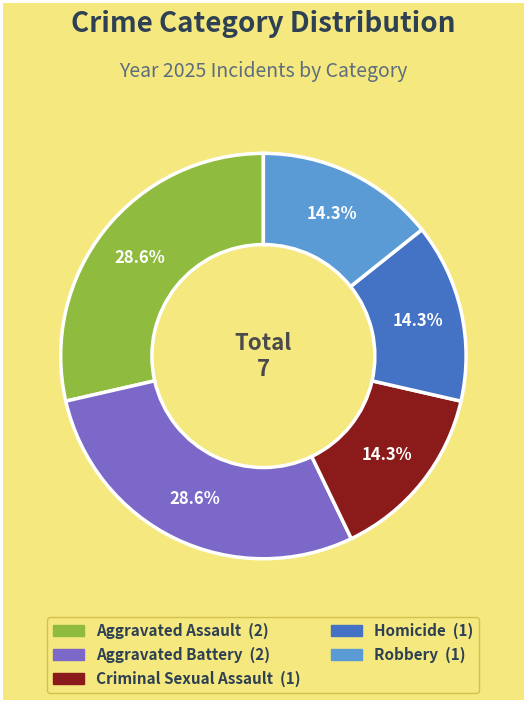

Does any single category account for the majority?

No